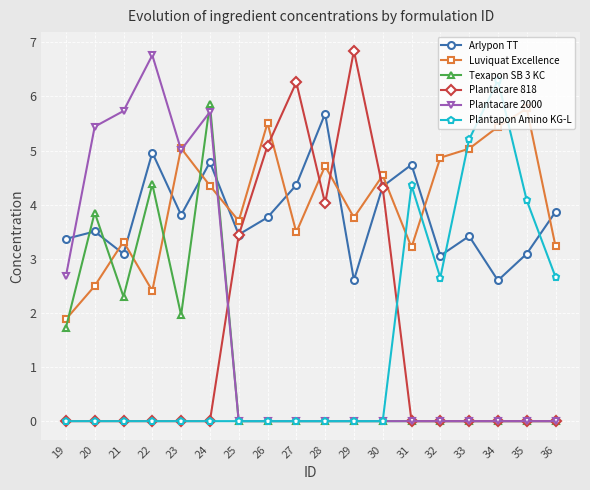

Which label corresponds to the largest value in the chart?

29